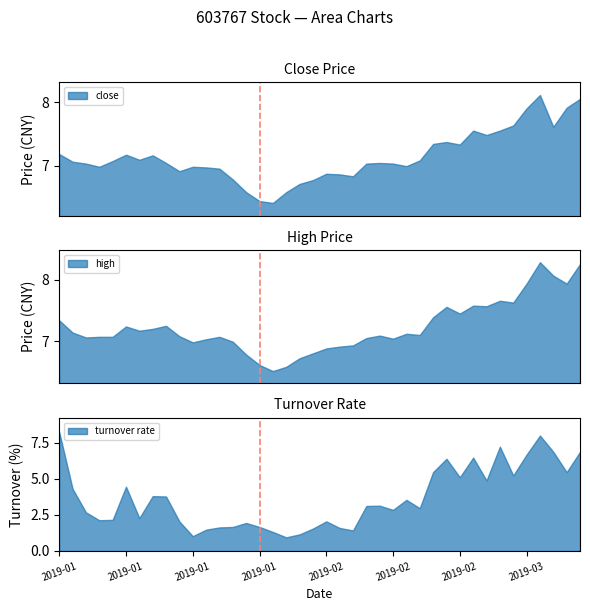

Which has a higher value, 38 or 22?

38